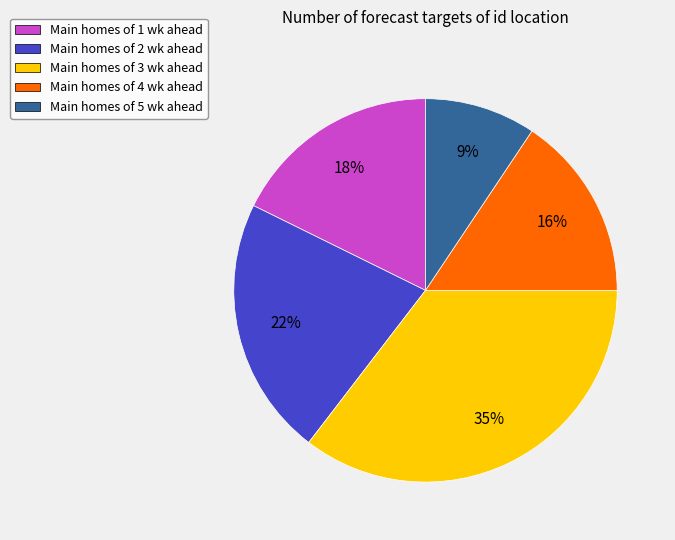

Is there a majority slice in this chart?

No